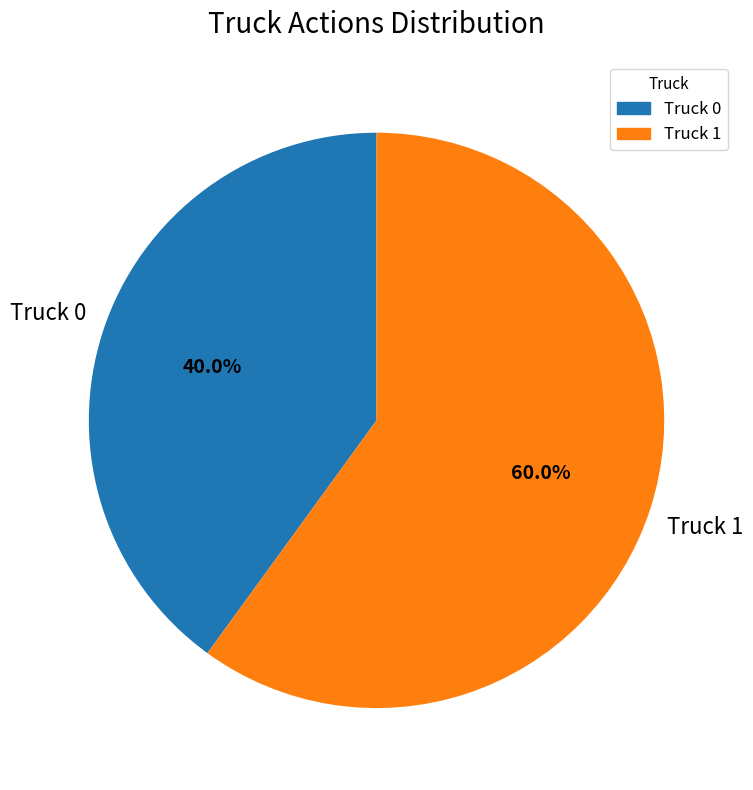

Which category accounts for the majority?

Truck 1